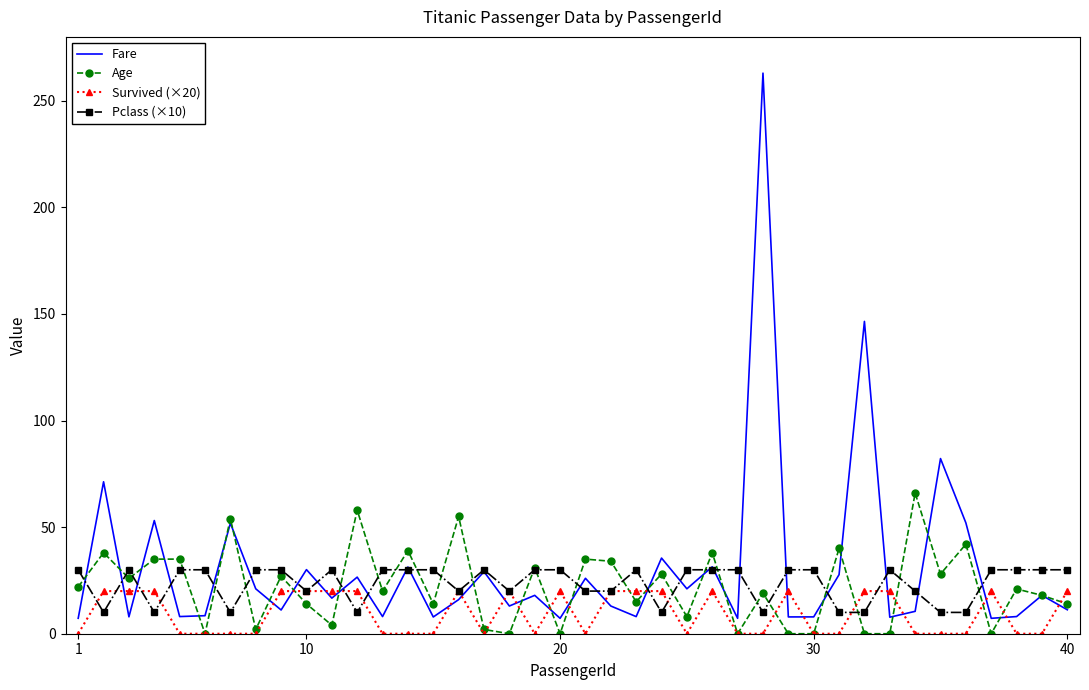

What is the average value of the Pclass (×10) series?

23.5